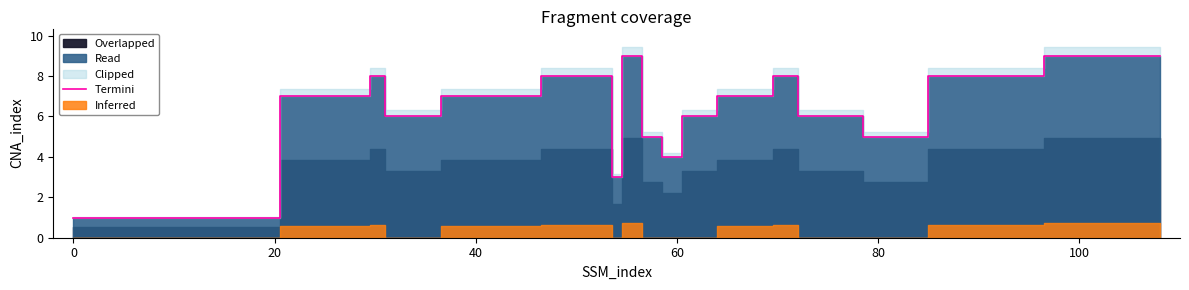

Reading right to left, extract all data points from this chart.

9	9	8	5	6	8	7	7	7	6	4	5	9	3	8	8	8	8	7	7	7	6	8	7	1	1